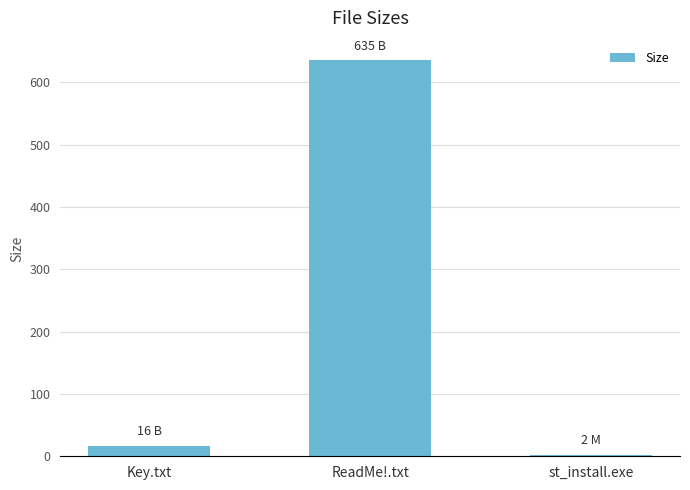

What is the change in value from Key.txt to ReadMe!.txt?

+619